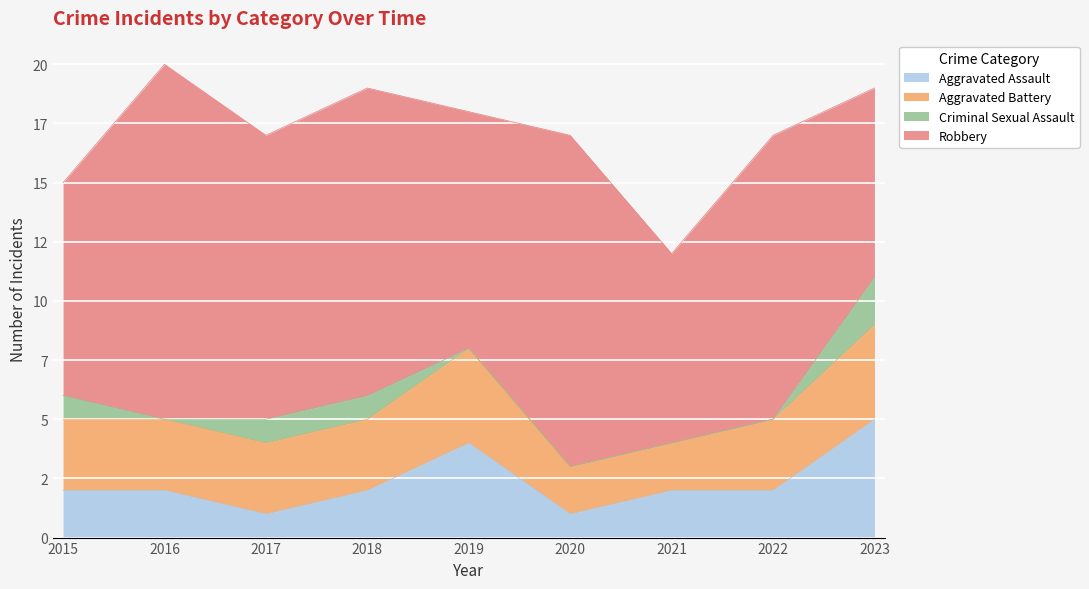

Count the number of categories in the chart.

9